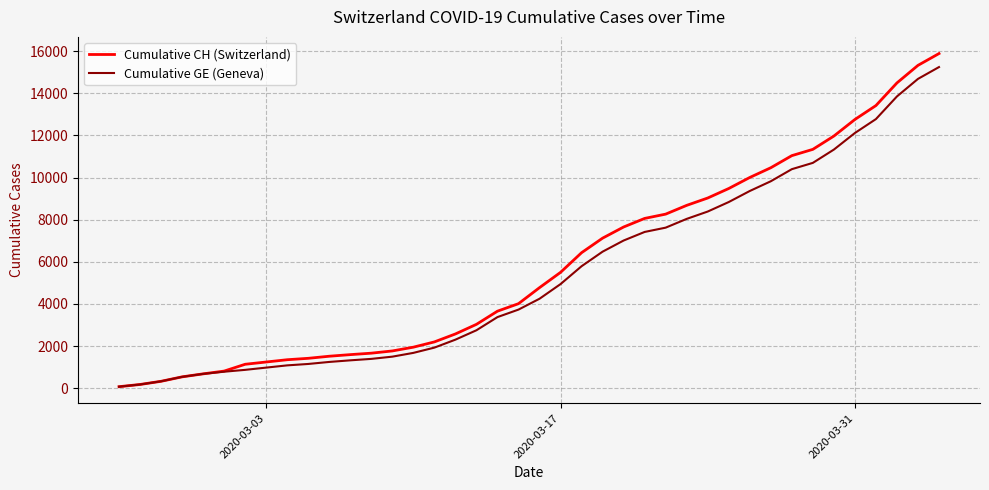

Which series has the largest range (max minus min)?

Cumulative CH (Switzerland)